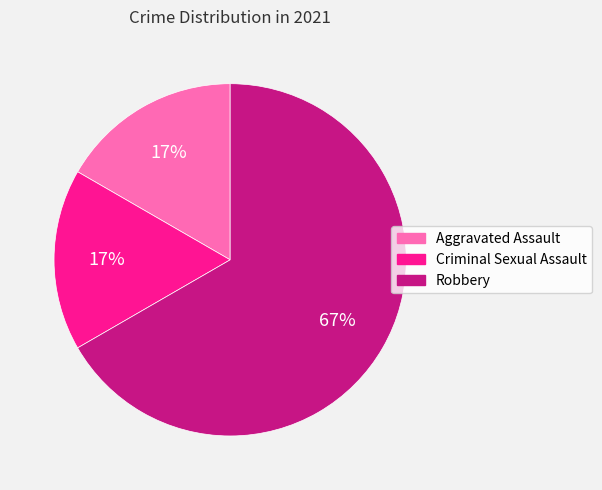

To the nearest percent, what is the average slice percentage?

33%